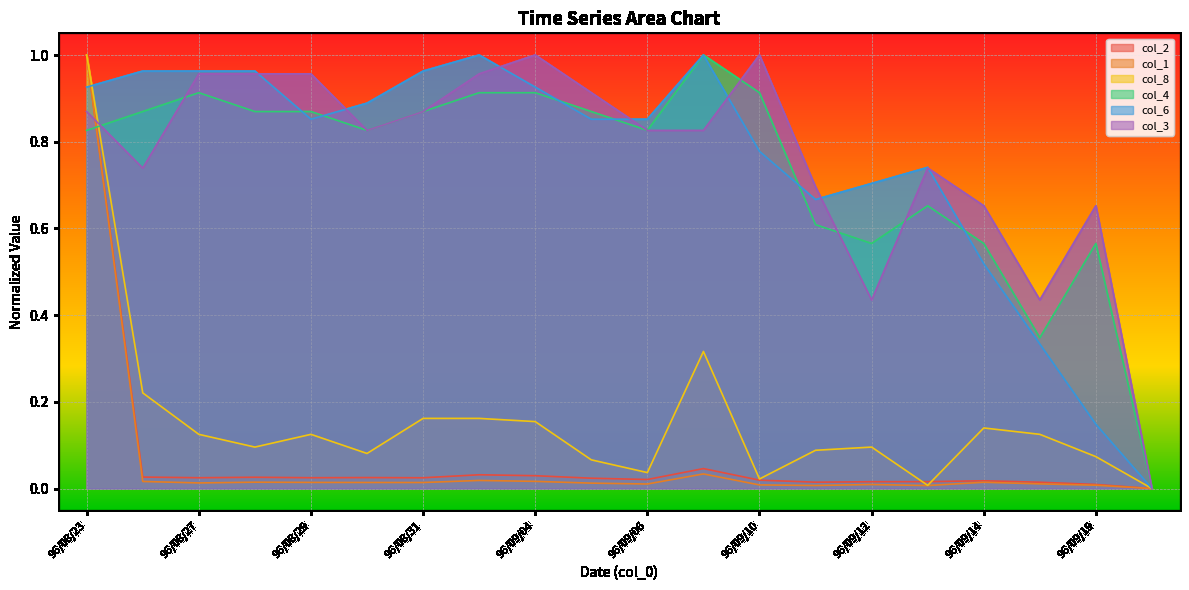

Reading left to right, extract all data points from this chart.

col_2: 96/08/23=1.0	96/08/24=0.0	96/08/27=0.0	96/08/28=0.0	96/08/29=0.0	96/08/30=0.0	96/08/31=0.0	96/09/03=0.0	96/09/04=0.0	96/09/05=0.0	96/09/06=0.0	96/09/07=0.0	96/09/10=0.0	96/09/11=0.0	96/09/12=0.0	96/09/13=0.0	96/09/14=0.0	96/09/17=0.0	96/09/19=0.0	96/09/20=0.0
col_1: 96/08/23=1.0	96/08/24=0.0	96/08/27=0.0	96/08/28=0.0	96/08/29=0.0	96/08/30=0.0	96/08/31=0.0	96/09/03=0.0	96/09/04=0.0	96/09/05=0.0	96/09/06=0.0	96/09/07=0.0	96/09/10=0.0	96/09/11=0.0	96/09/12=0.0	96/09/13=0.0	96/09/14=0.0	96/09/17=0.0	96/09/19=0.0	96/09/20=0.0
col_8: 96/08/23=1.0	96/08/24=0.2	96/08/27=0.1	96/08/28=0.1	96/08/29=0.1	96/08/30=0.1	96/08/31=0.2	96/09/03=0.2	96/09/04=0.2	96/09/05=0.1	96/09/06=0.0	96/09/07=0.3	96/09/10=0.0	96/09/11=0.1	96/09/12=0.1	96/09/13=0.0	96/09/14=0.1	96/09/17=0.1	96/09/19=0.1	96/09/20=0.0
col_4: 96/08/23=0.8	96/08/24=0.9	96/08/27=0.9	96/08/28=0.9	96/08/29=0.9	96/08/30=0.8	96/08/31=0.9	96/09/03=0.9	96/09/04=0.9	96/09/05=0.9	96/09/06=0.8	96/09/07=1.0	96/09/10=0.9	96/09/11=0.6	96/09/12=0.6	96/09/13=0.7	96/09/14=0.6	96/09/17=0.3	96/09/19=0.6	96/09/20=0.0
col_6: 96/08/23=0.9	96/08/24=1.0	96/08/27=1.0	96/08/28=1.0	96/08/29=0.9	96/08/30=0.9	96/08/31=1.0	96/09/03=1.0	96/09/04=0.9	96/09/05=0.9	96/09/06=0.9	96/09/07=1.0	96/09/10=0.8	96/09/11=0.7	96/09/12=0.7	96/09/13=0.7	96/09/14=0.5	96/09/17=0.3	96/09/19=0.1	96/09/20=0.0
col_3: 96/08/23=0.9	96/08/24=0.7	96/08/27=1.0	96/08/28=1.0	96/08/29=1.0	96/08/30=0.8	96/08/31=0.9	96/09/03=1.0	96/09/04=1.0	96/09/05=0.9	96/09/06=0.8	96/09/07=0.8	96/09/10=1.0	96/09/11=0.7	96/09/12=0.4	96/09/13=0.7	96/09/14=0.7	96/09/17=0.4	96/09/19=0.7	96/09/20=0.0